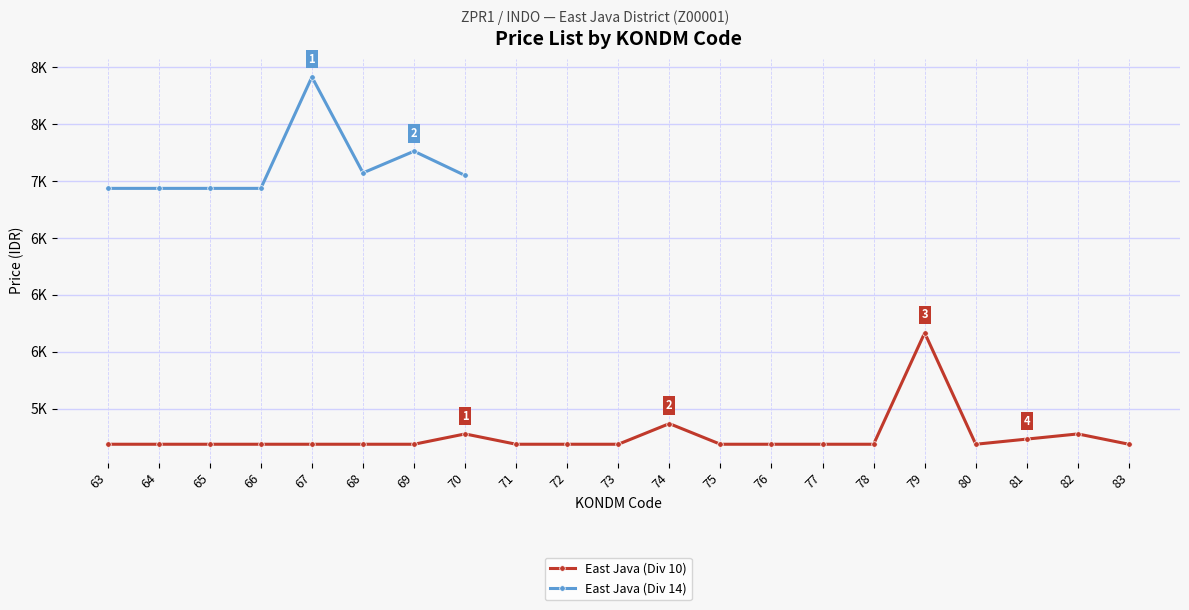

Where is East Java (Div 14) nearest to the value 7425?

69